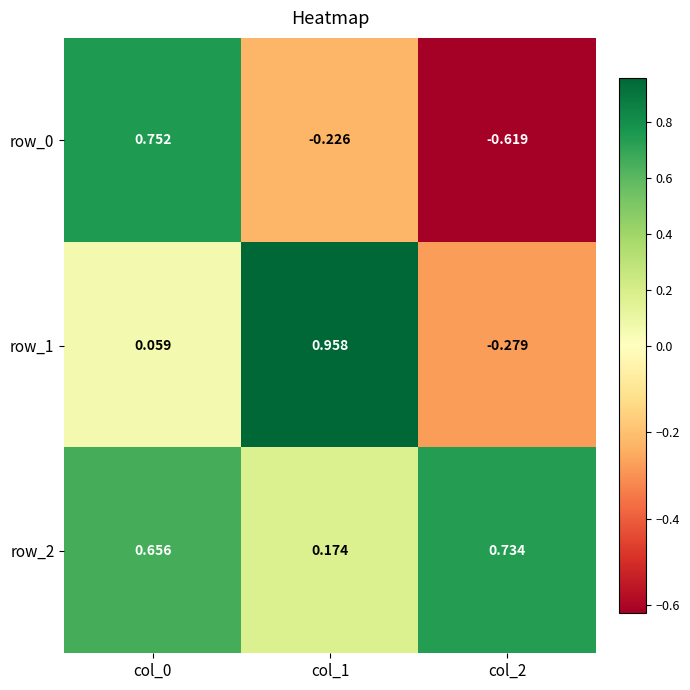

Is the value of row_2 at col_2 greater than the value of row_1 at col_0?

Yes